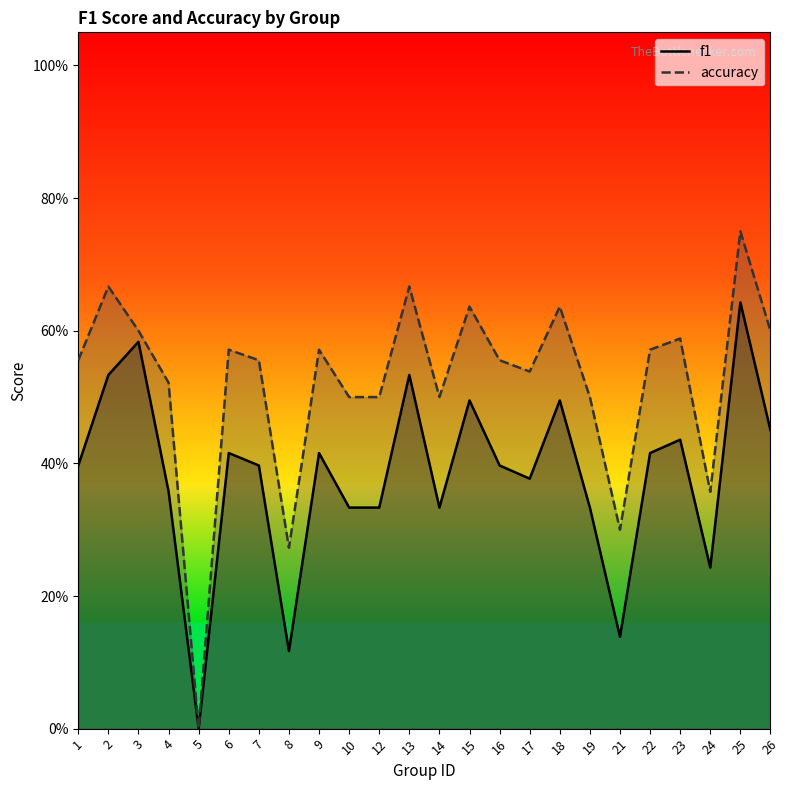

True or false: accuracy has more than 2 interior local peaks.

True